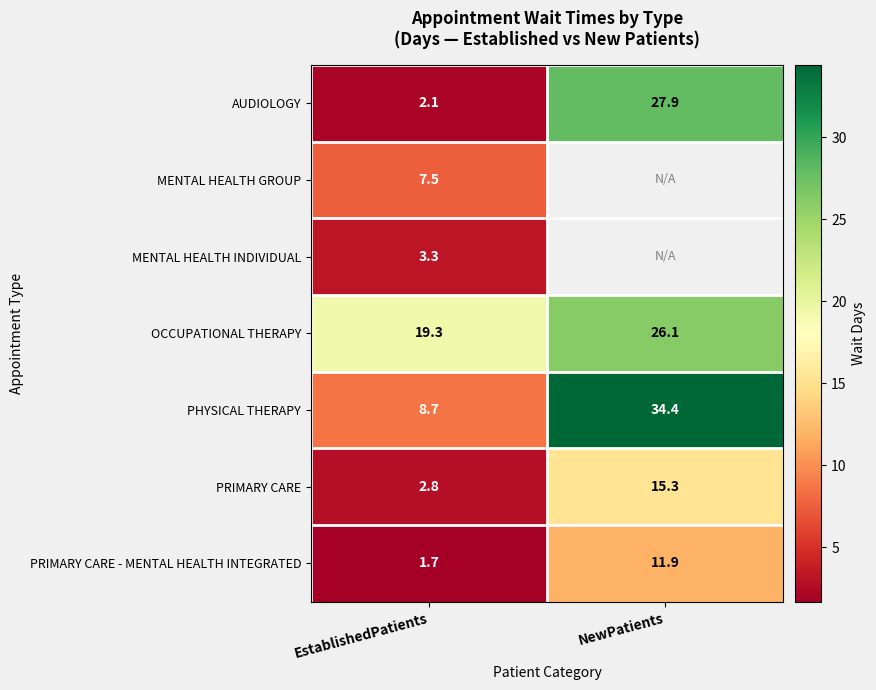

Is the value of OCCUPATIONAL THERAPY at EstablishedPatients greater than the value of MENTAL HEALTH GROUP at EstablishedPatients?

Yes